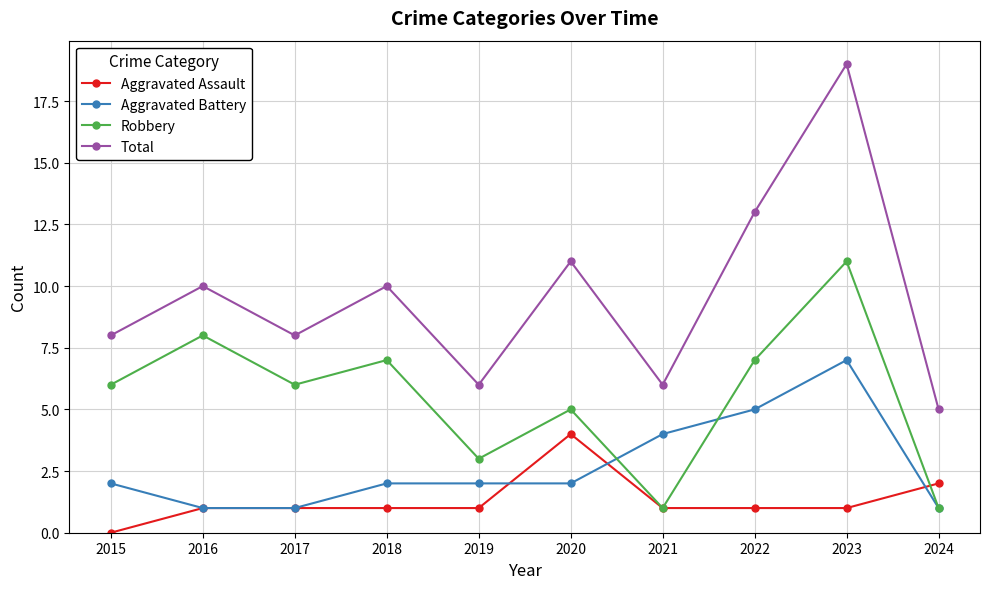

What is the spread (max minus min) of values at 2023?

18